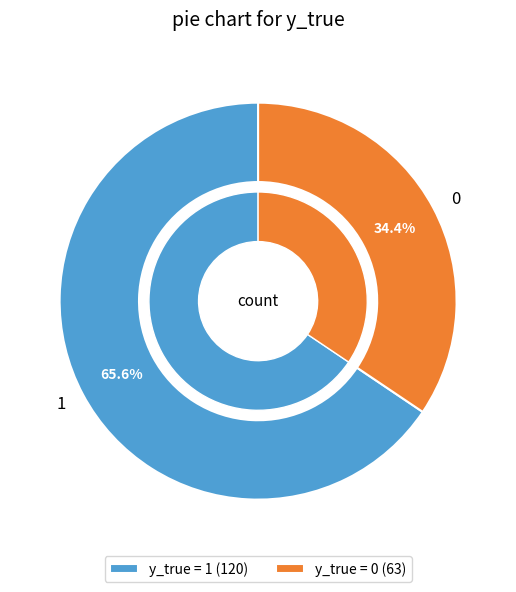

What is the ratio of the value at 0 to the value at 1?

0.5